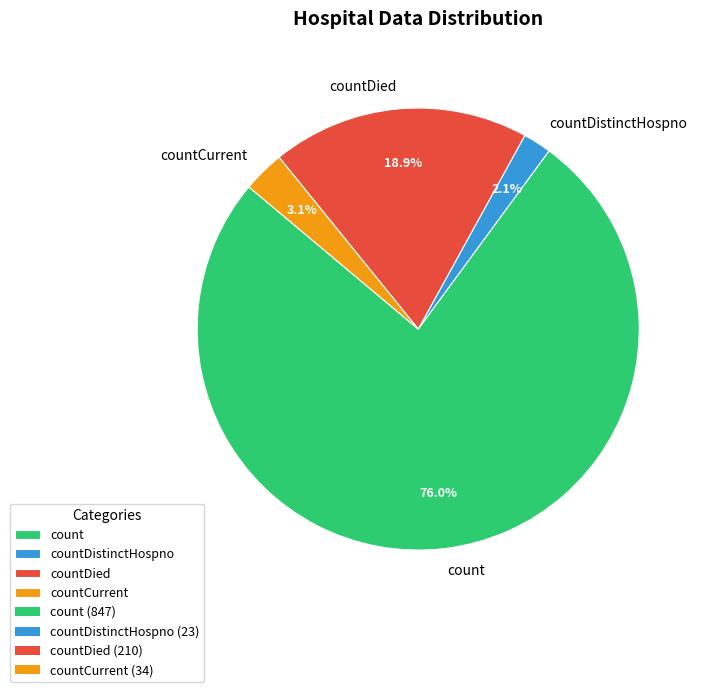

To the nearest percent, what percentage of the pie is count?

76%